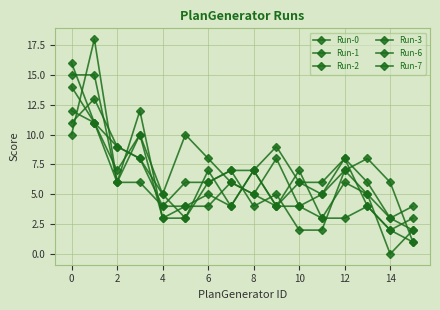

How many categories are shown in the chart?

16